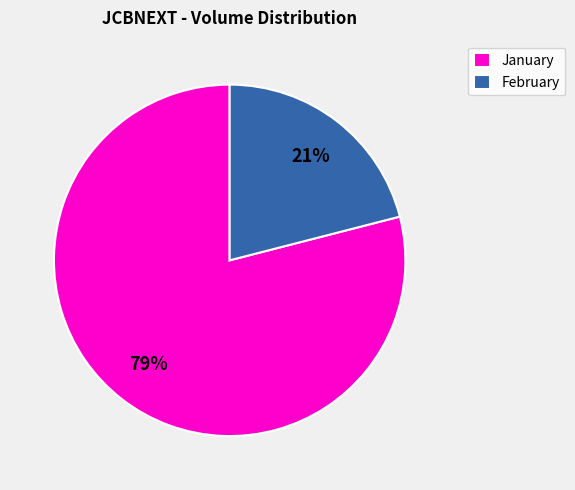

Is there any slice that represents more than half of the pie?

Yes